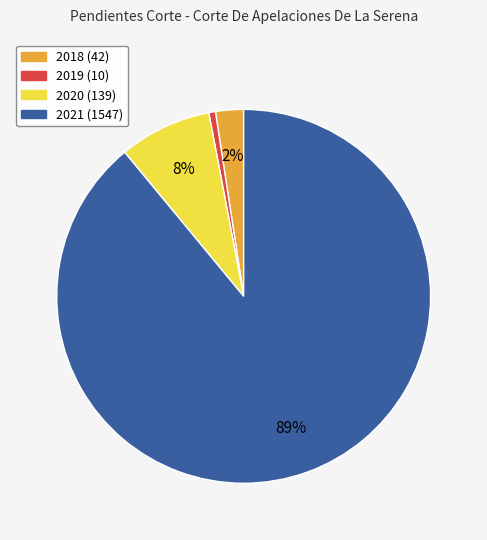

To the nearest percent, what is the combined percentage of 2018 and 2019?

3%